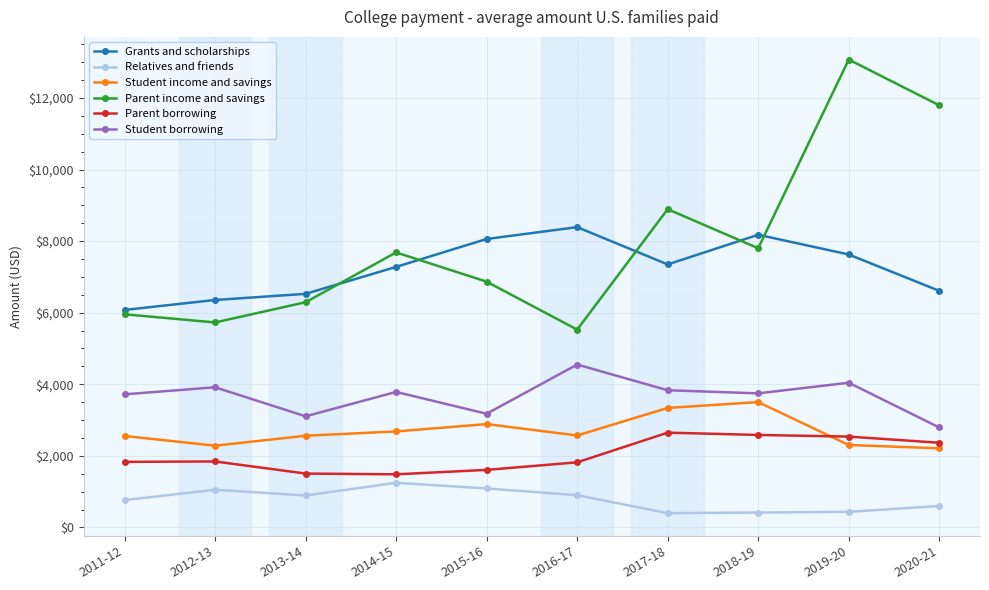

What is the value of the Student borrowing point at the 6th from the left?

4551